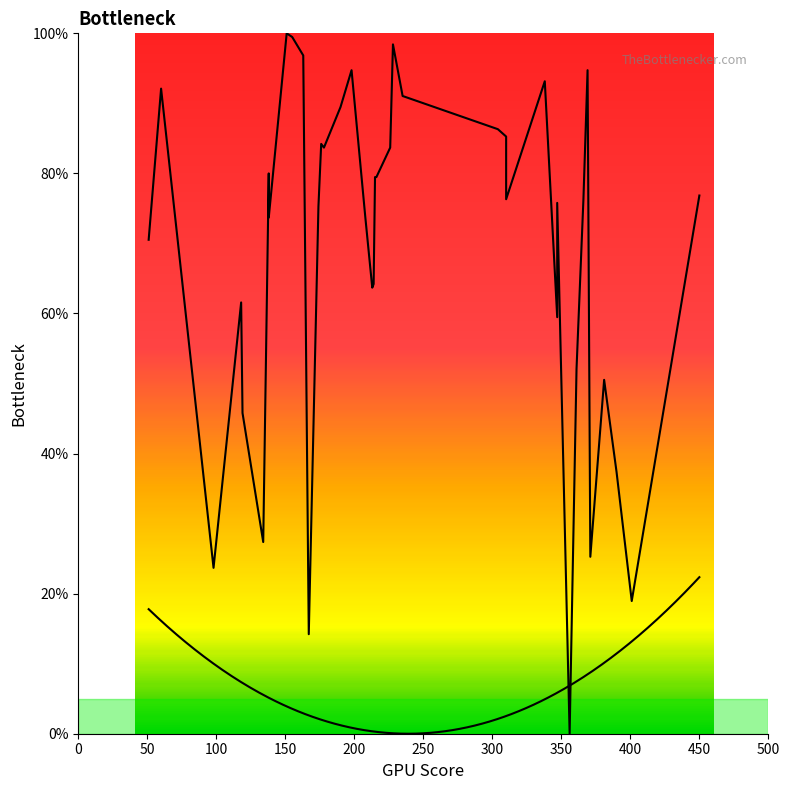

What is the sum of the values at 500 and 450?

196.3